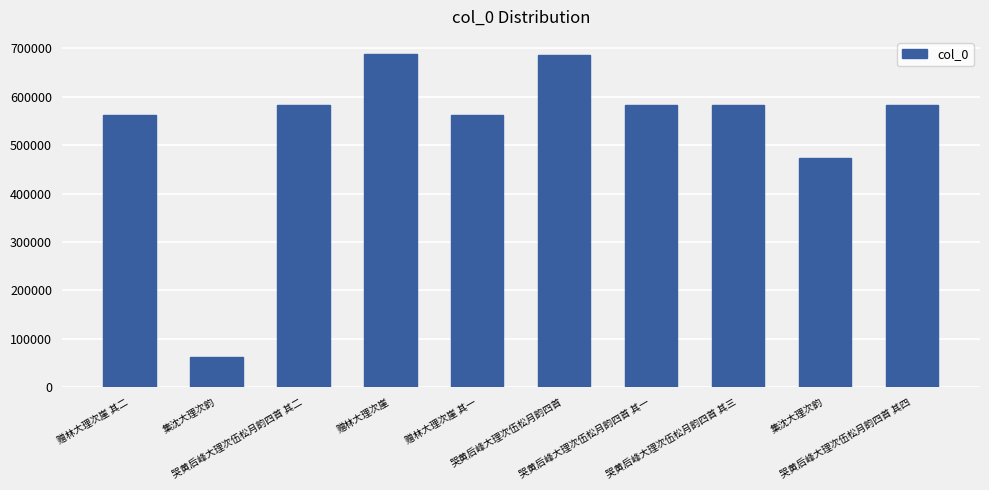

How many distinct data groups are displayed?

1